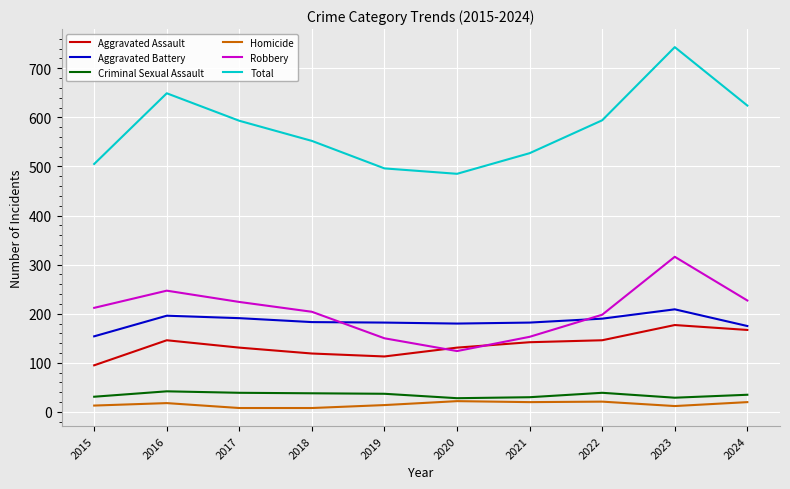

At which category is the sum across all series the highest?

2023